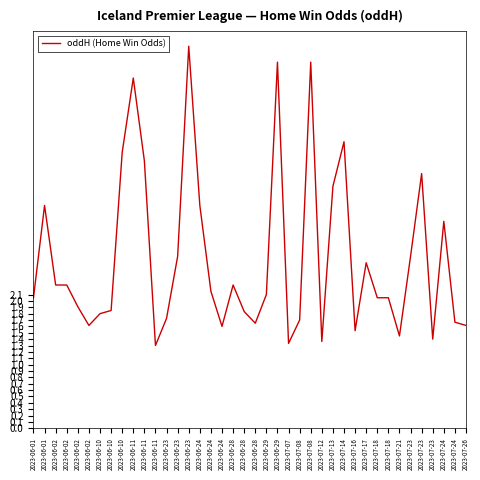

Does the chart display data point markers on the line(s)?

No